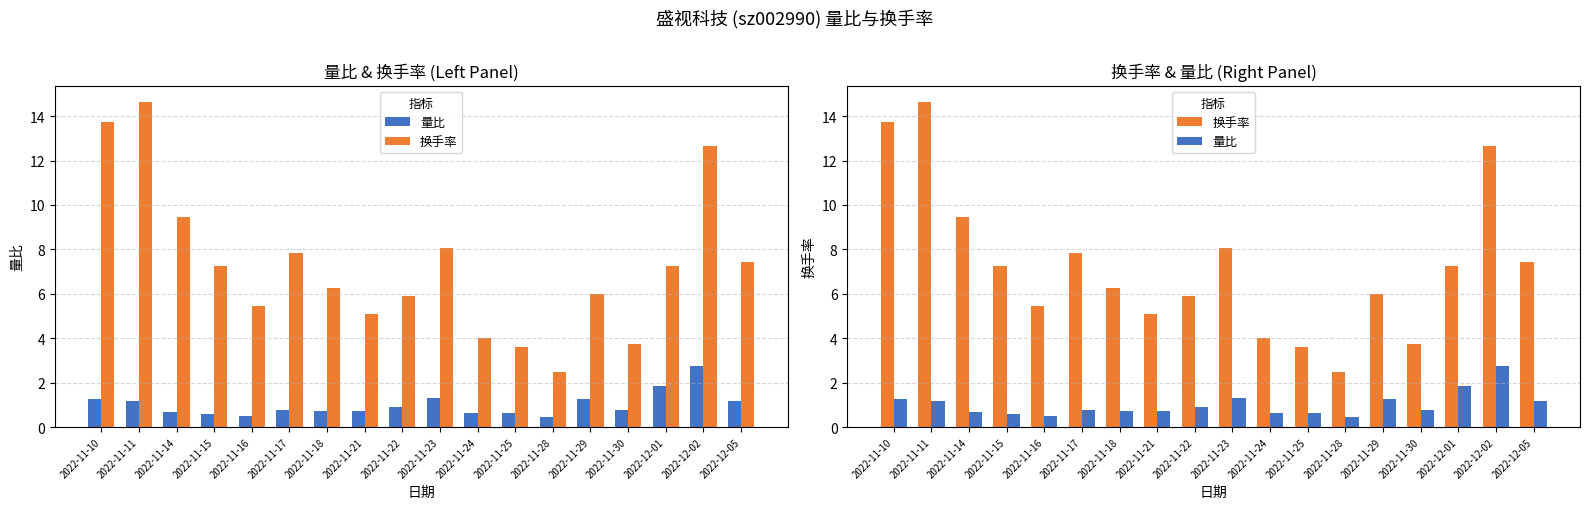

How many groups of bars are there?

18